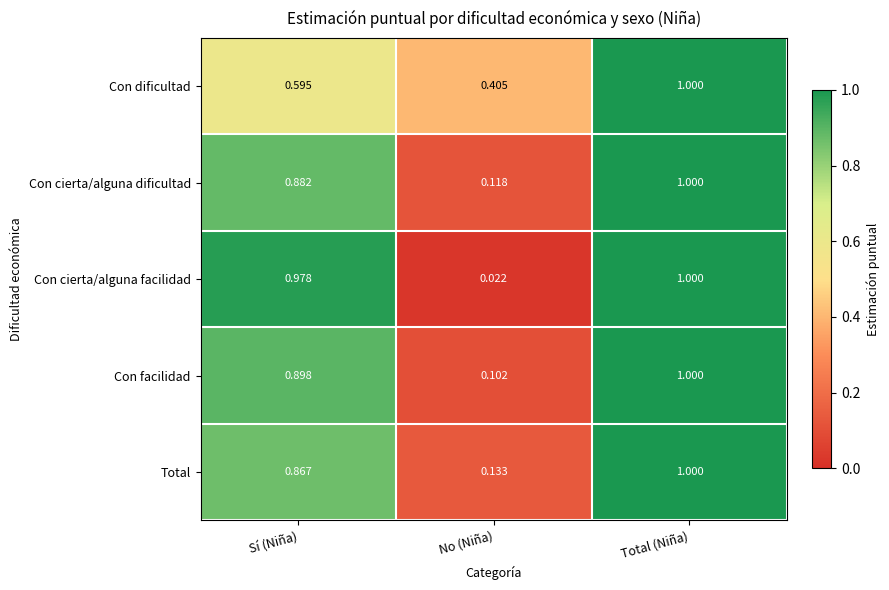

At which category is the sum across all series the highest?

Total (Niña)